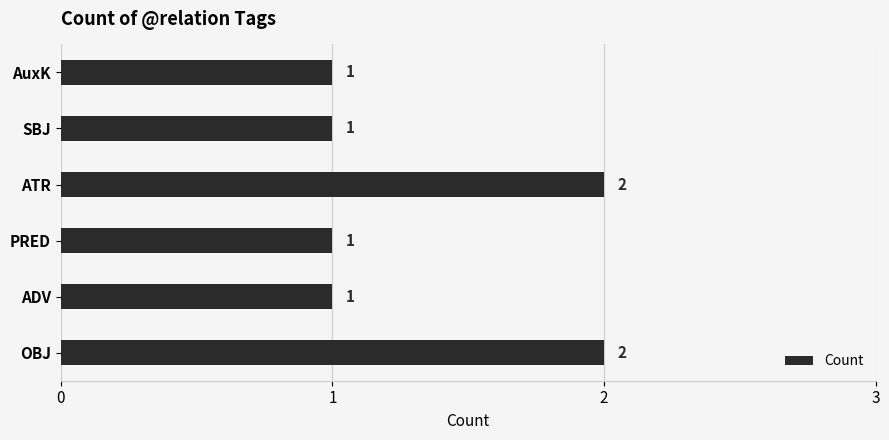

How many values are between 1 and 2?

6